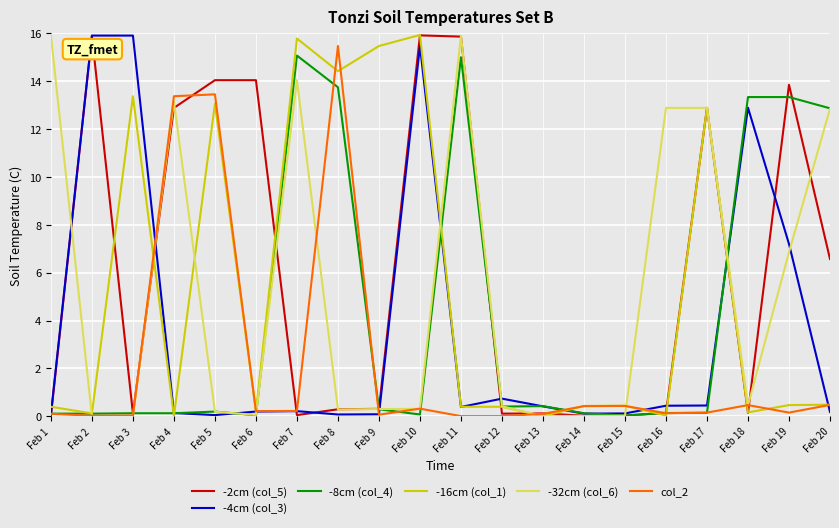

The col_2 series shows 0.2 at Feb 6. True or false?

True